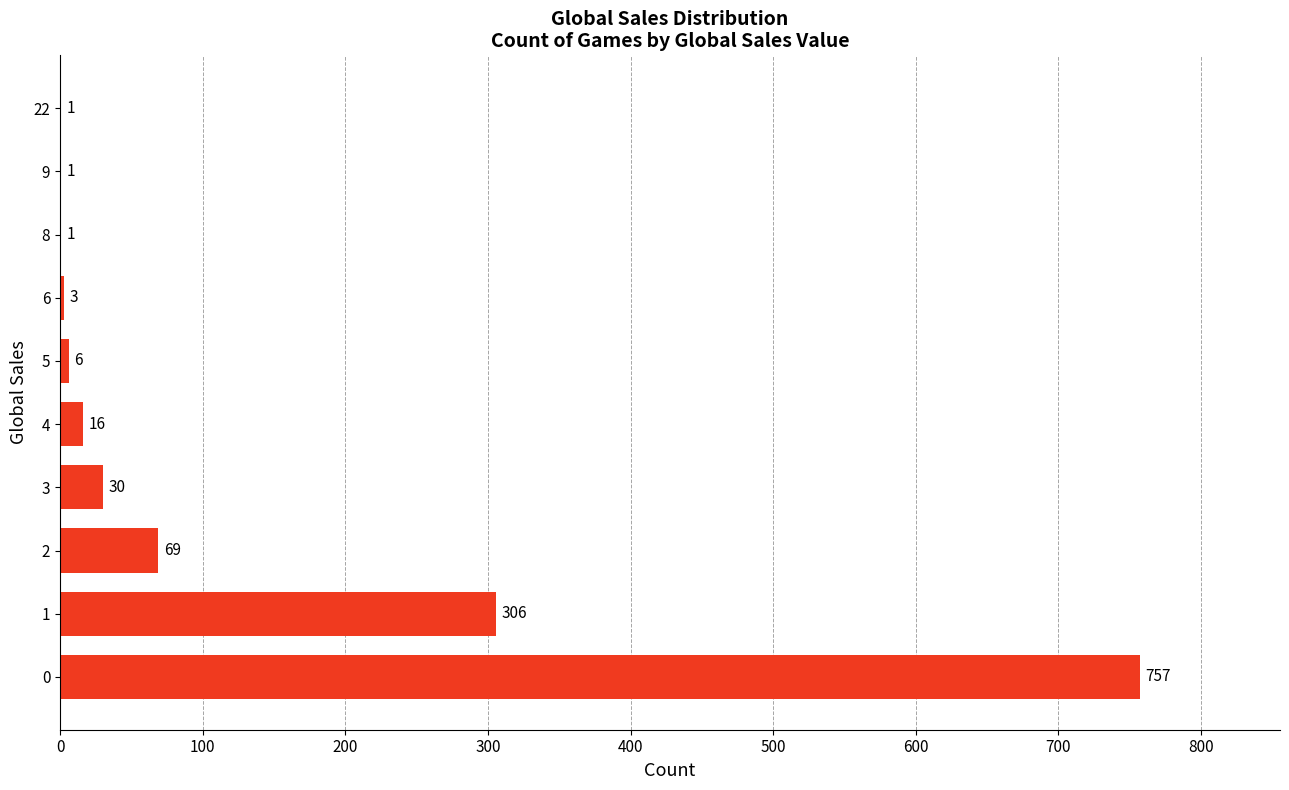

What is the greatest value displayed?

757